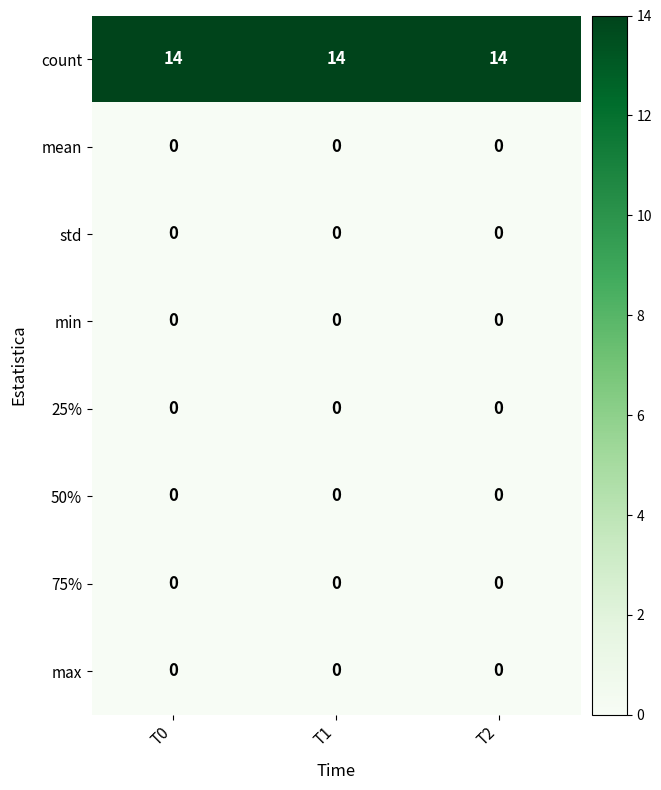

What is the spread (max minus min) of values at T1?

14